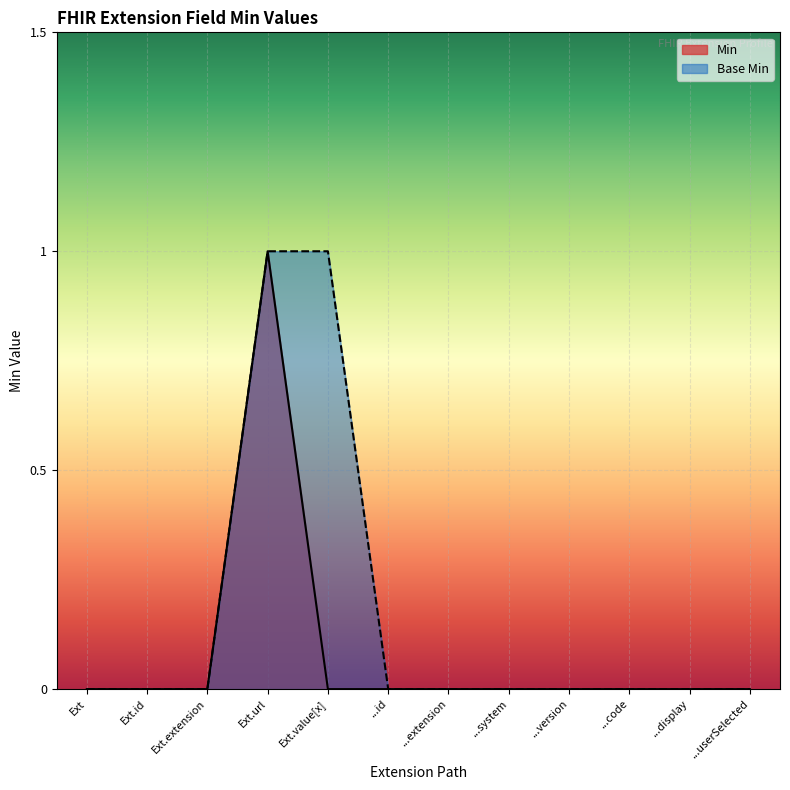

True or false: Min has more than 2 interior local peaks.

False